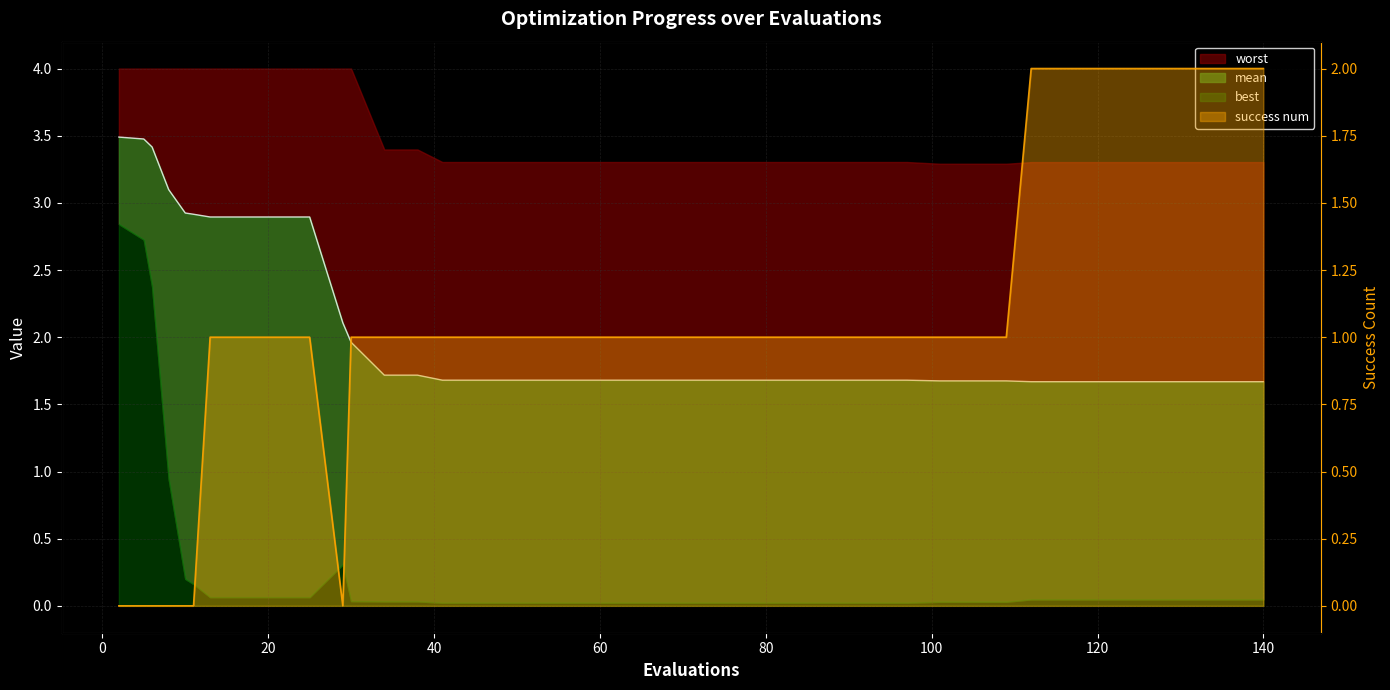

At which label does success num reach its minimum?

2